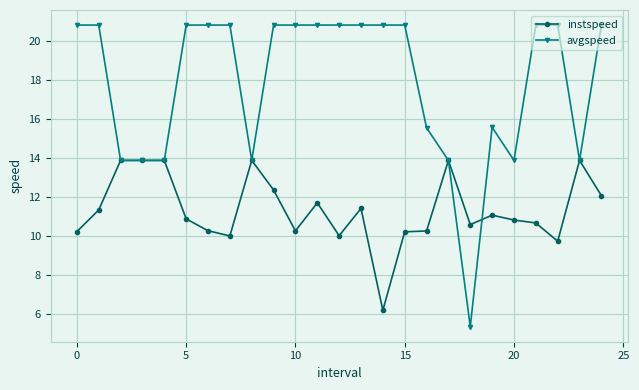

What is the minimum value for avgspeed?

5.4